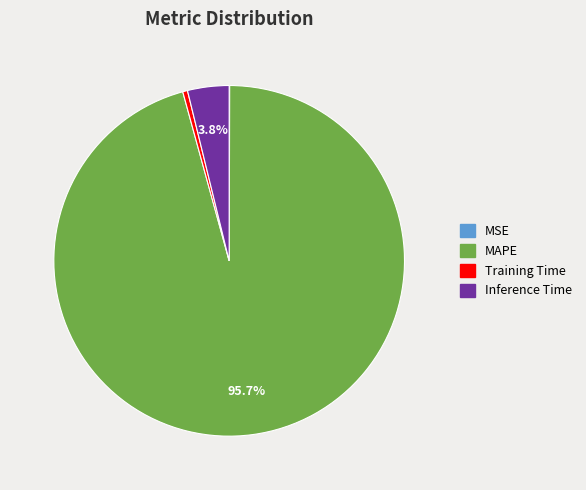

Is there a majority slice in this chart?

Yes